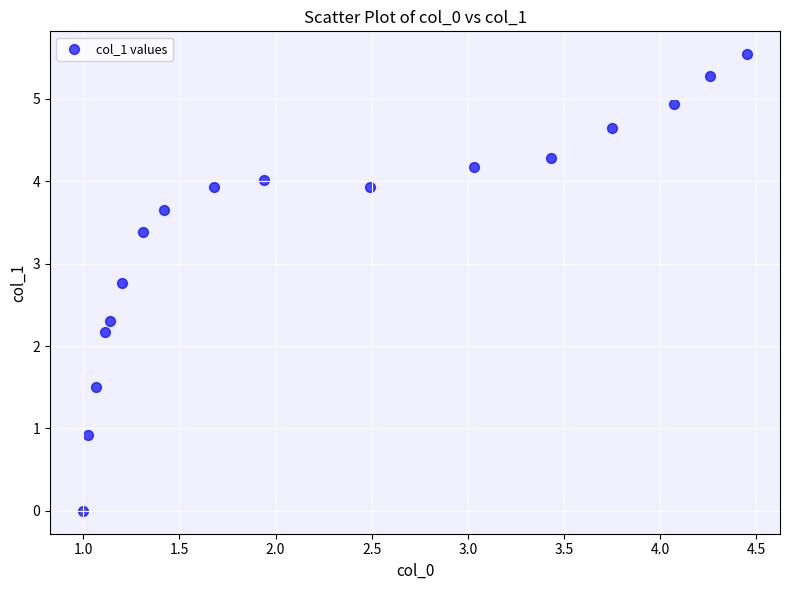

What is the range of X values (max minus min)?

3.5